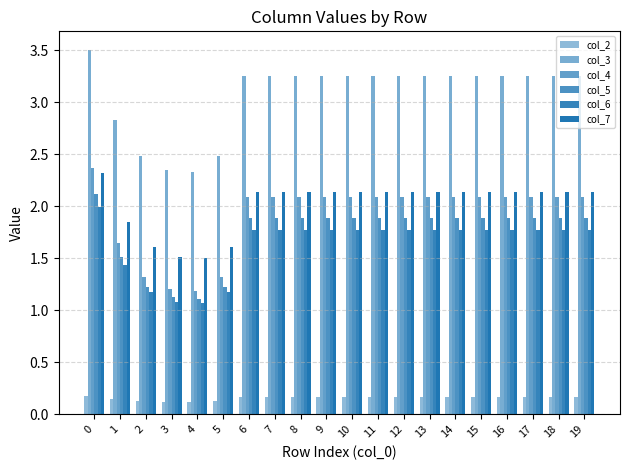

How many groups of bars are there?

20